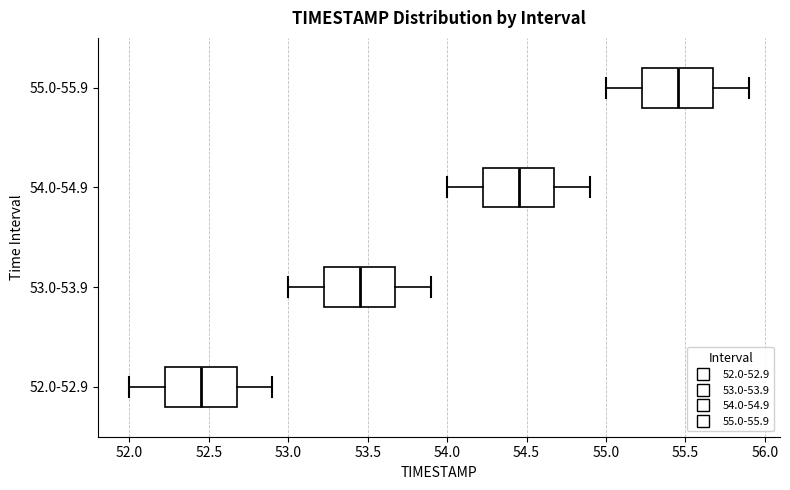

Reading bottom to top, read every box against the x-axis: the position of its median line, the range the box covers, and the ends of its whiskers. The values are not printed on the chart, so give them approximately, as read against the axis.

52.0-52.9: median 52.45, box 52.25 to 52.70, whiskers 52.00 to 52.90
53.0-53.9: median 53.45, box 53.25 to 53.70, whiskers 53.00 to 53.90
54.0-54.9: median 54.45, box 54.25 to 54.70, whiskers 54.00 to 54.90
55.0-55.9: median 55.45, box 55.25 to 55.70, whiskers 55.00 to 55.90